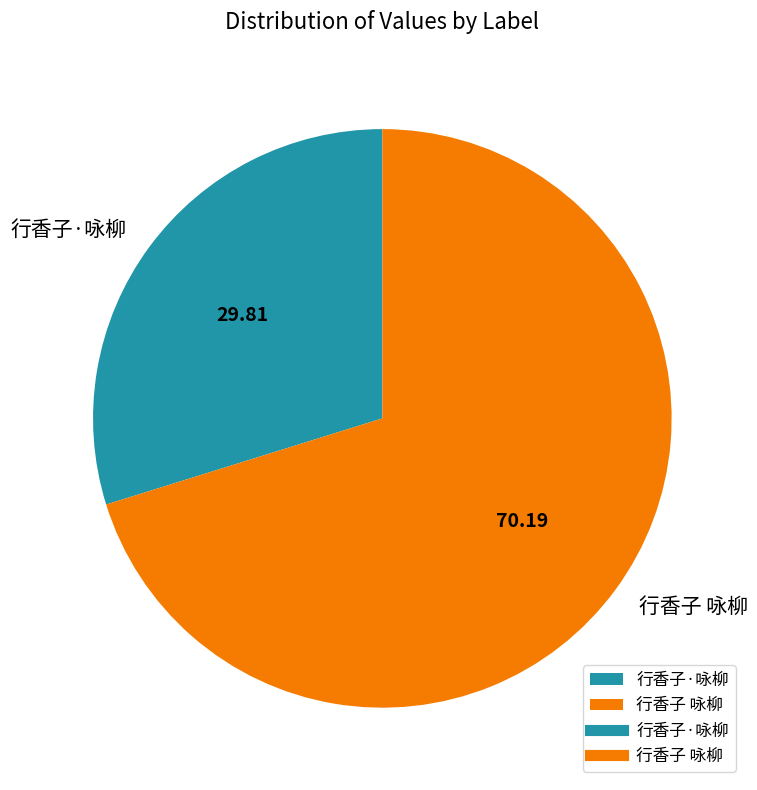

What is the largest slice in the pie chart?

行香子 咏柳